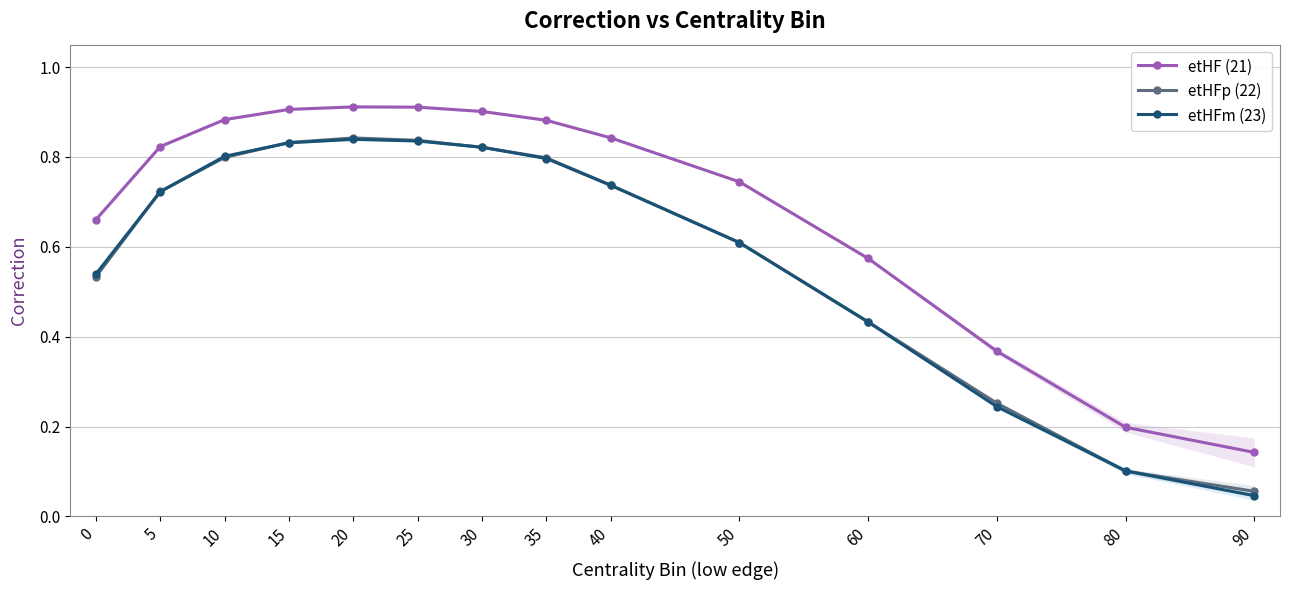

Rank the series at 25 from highest to lowest value.

etHF (21), etHFp (22), etHFm (23)